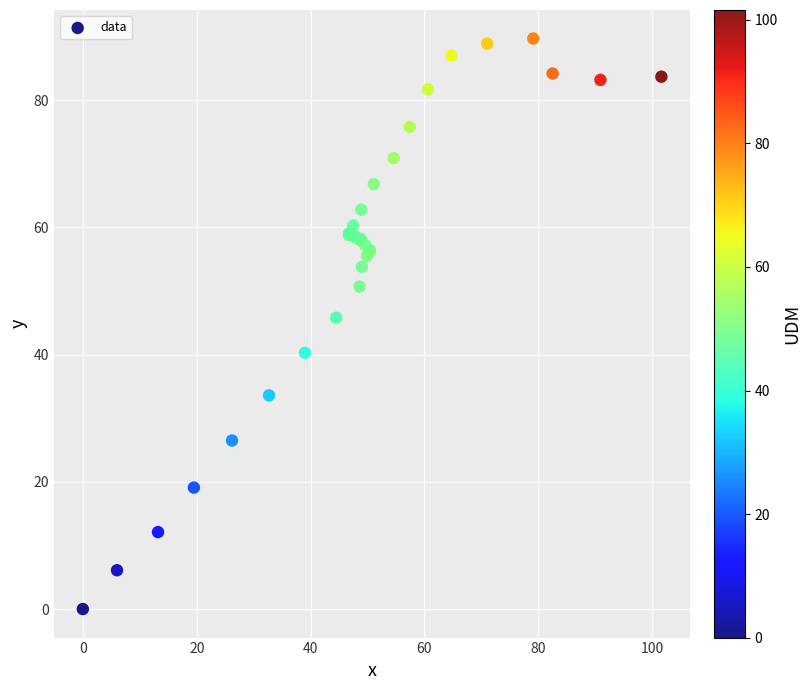

What Y value in the scatter plot is closest to 44?

45.8